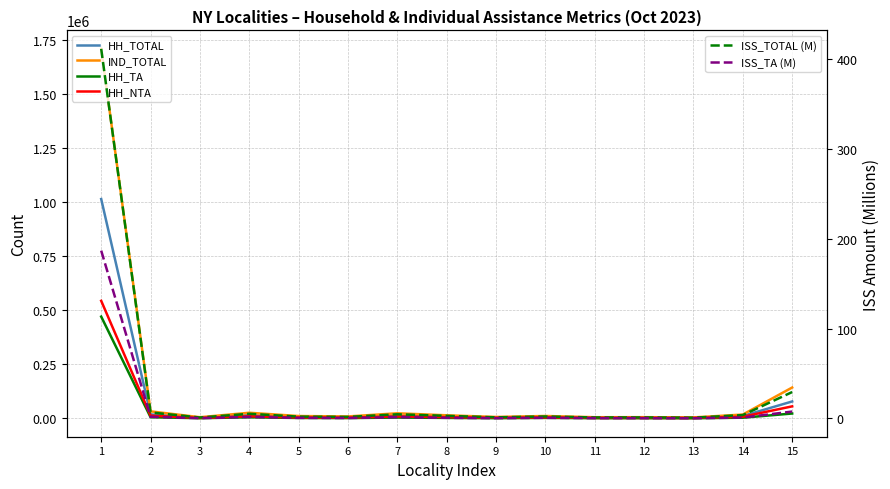

Reading right to left, what are all the values shown in this chart?

HH_TOTAL: 15=78253.0	14=11175.0	13=2639.0	12=3302.0	11=3377.0	10=6962.0	9=3782.0	8=8086.0	7=13057.0	6=5059.0	5=6128.0	4=15053.0	3=3120.0	2=18259.0	1=1013330.0
IND_TOTAL: 15=142667.0	14=17831.0	13=4515.0	12=5673.0	11=5456.0	10=11149.0	9=6668.0	8=14344.0	7=23621.0	6=9037.0	5=10942.0	4=26100.0	3=5481.0	2=32576.0	1=1707118.0
HH_TA: 15=22575.0	14=3250.0	13=692.0	12=932.0	11=1046.0	10=2303.0	9=956.0	8=2280.0	7=3932.0	6=1441.0	5=1971.0	4=5150.0	3=946.0	2=5453.0	1=470192.0
HH_NTA: 15=55678.0	14=7925.0	13=1947.0	12=2370.0	11=2331.0	10=4659.0	9=2826.0	8=5806.0	7=9125.0	6=3618.0	5=4157.0	4=9903.0	3=2174.0	2=12806.0	1=543138.0
ISS_TOTAL (M): 15=29.4	14=3.7	13=0.8	12=1.1	11=1.1	10=2.2	9=1.2	8=2.9	7=4.6	6=1.7	5=2.0	4=5.2	3=1.0	2=6.7	1=411.7
ISS_TA (M): 15=7.6	14=0.9	13=0.2	12=0.3	11=0.3	10=0.7	9=0.3	8=0.7	7=1.4	6=0.5	5=0.6	4=1.6	3=0.3	2=1.8	1=186.9